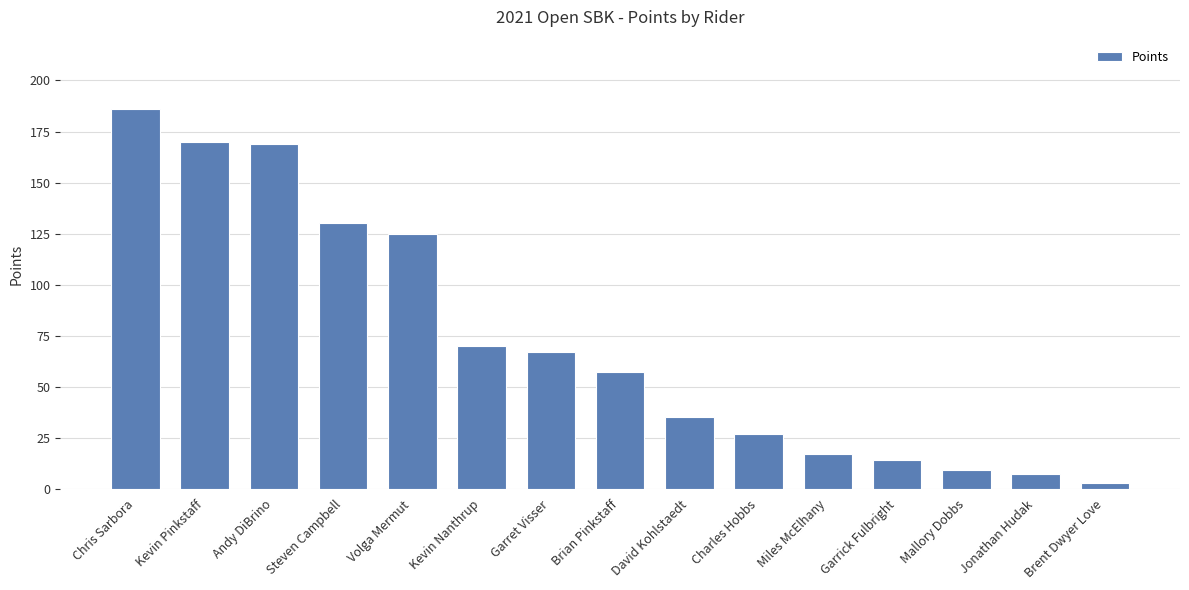

What is the label of the 14th bar from the left?

Jonathan Hudak